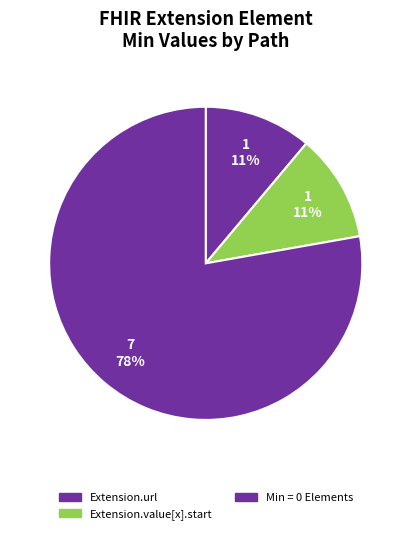

Which category has the biggest portion of the pie?

Extension.url